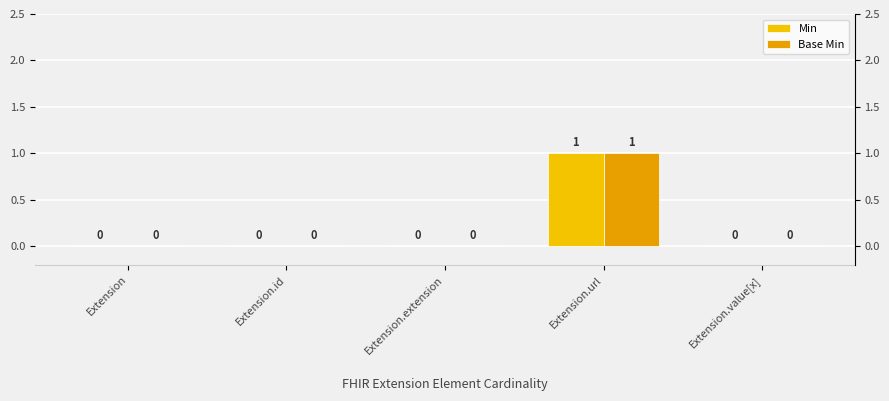

What is the maximum value shown in the chart?

1